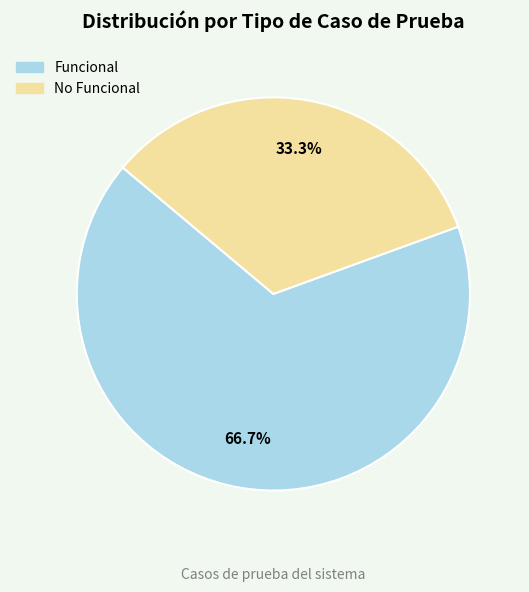

How many slices are in this pie chart?

2